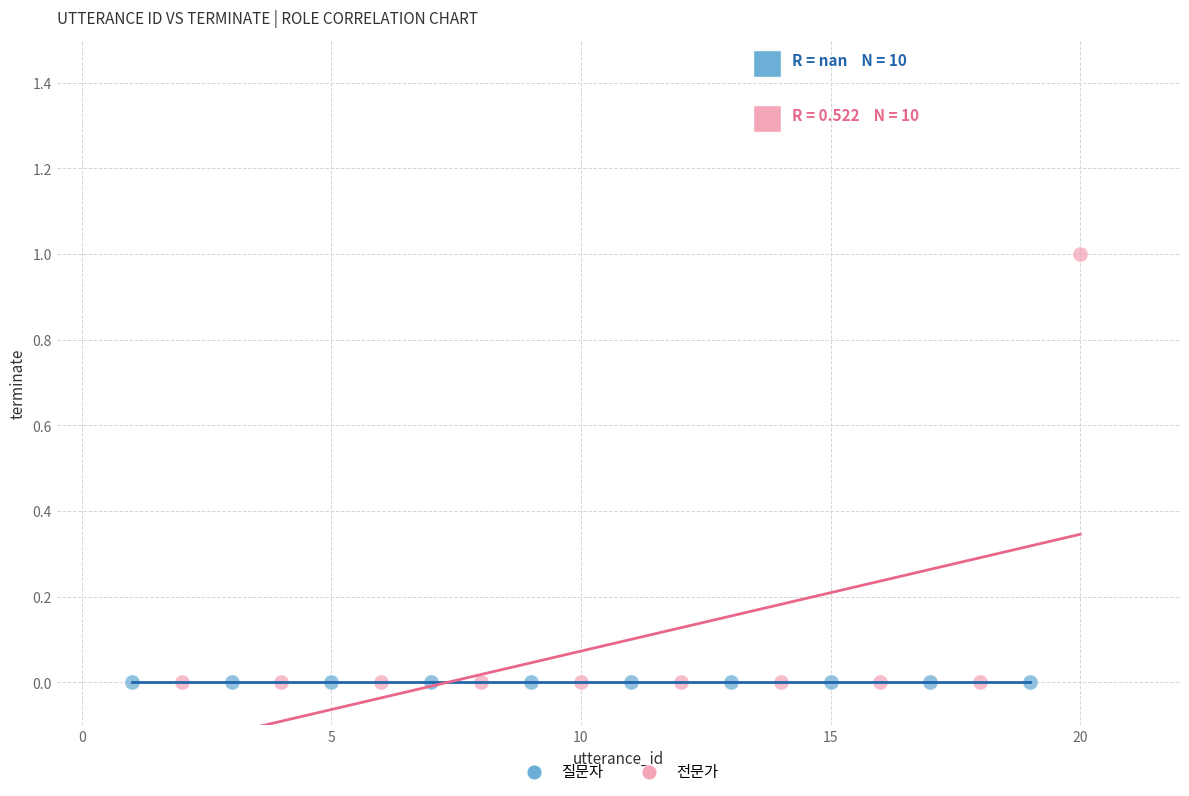

Which series reaches the maximum Y coordinate?

전문가